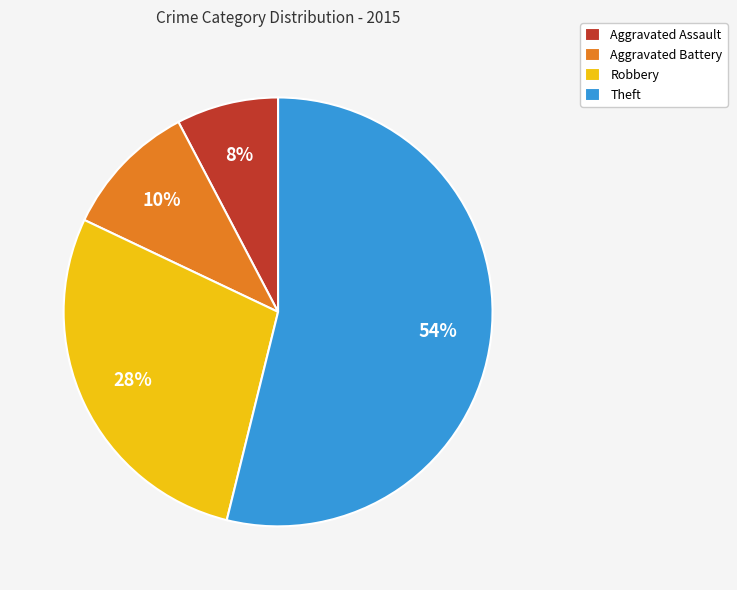

Which slice represents more than half of the pie?

Theft